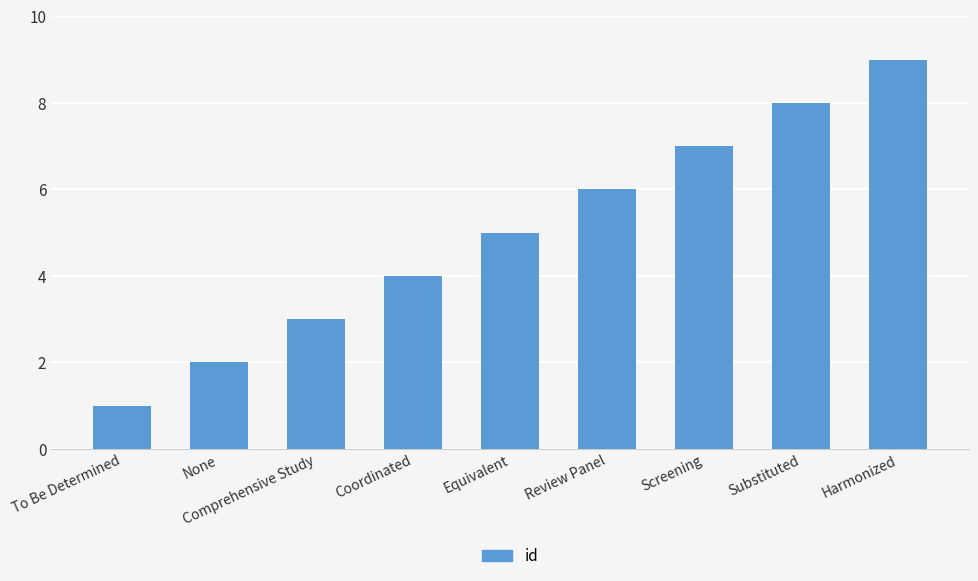

What is the label of the 3rd bar from the right?

Screening